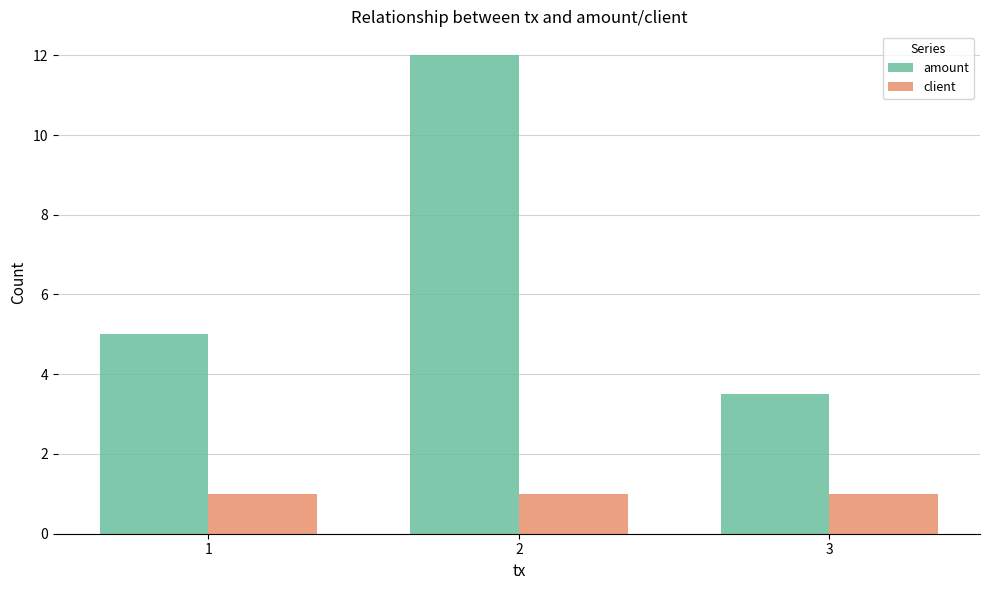

True or false: amount has a value of 21.4 at 2.

False